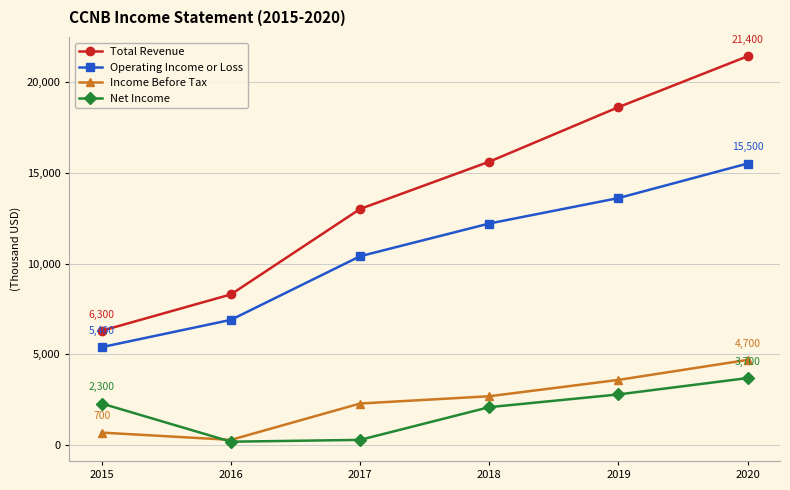

True or false: Operating Income or Loss and Total Revenue cross at least once.

False